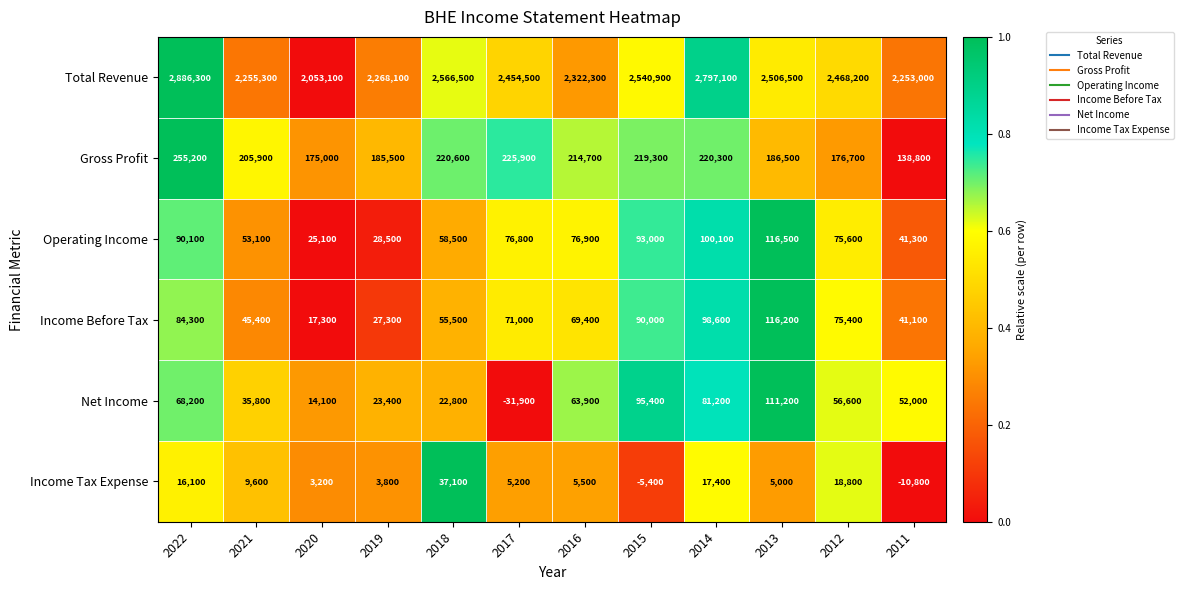

What is the average value of the Income Tax Expense series?

8792